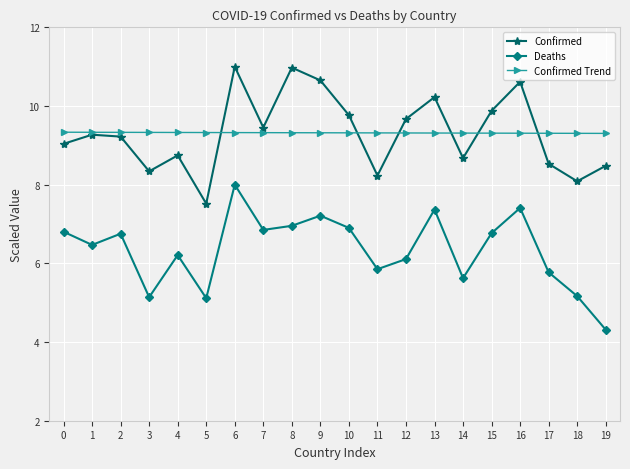

What is the sum of the Confirmed Trend values at 11 and 2?

18.6